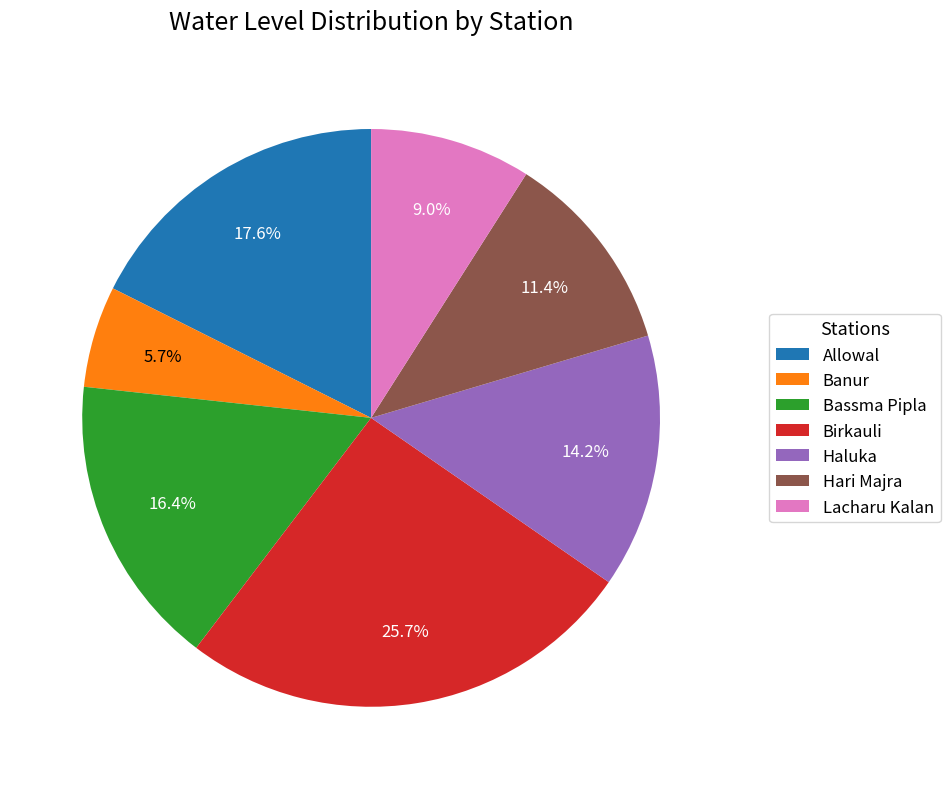

How much of the chart is everything except Lacharu Kalan?

91.0%